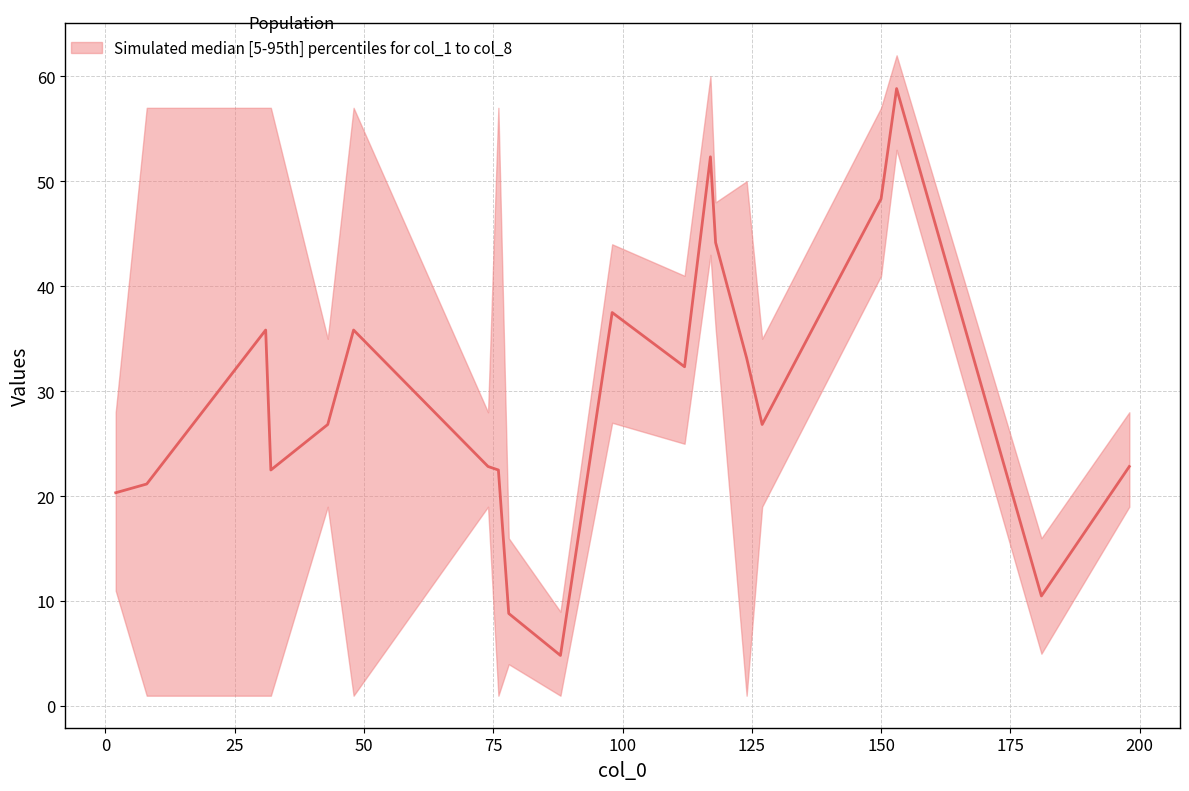

How many categories are shown in the chart?

20